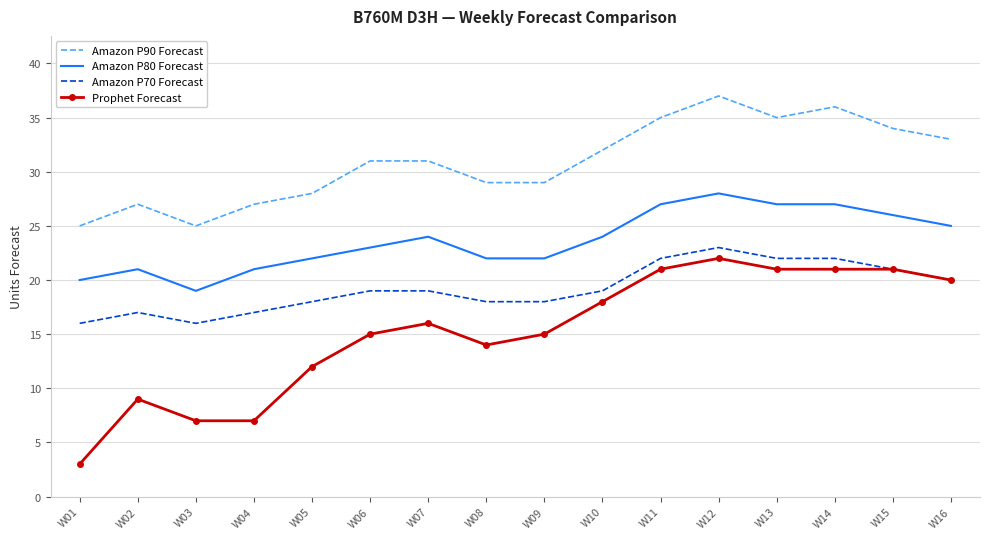

What is the sum of all Prophet Forecast values?

242